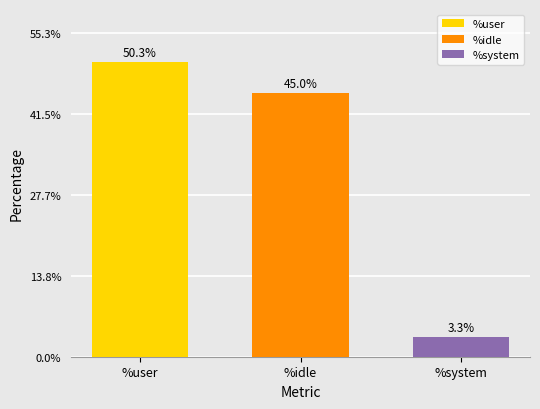

What is the approximate value of %idle at %idle?

45.0